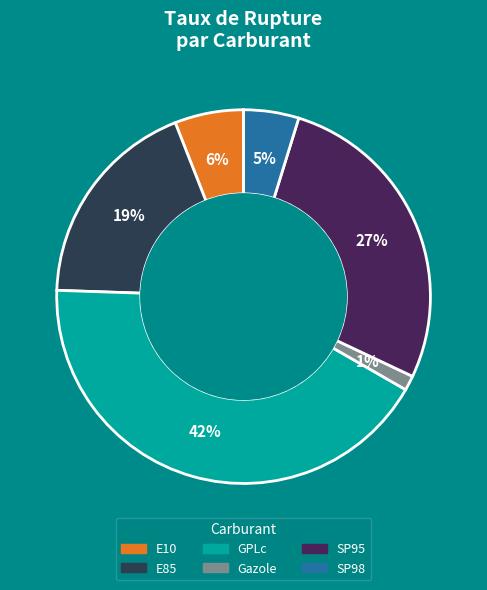

How many segments does this pie chart have?

6